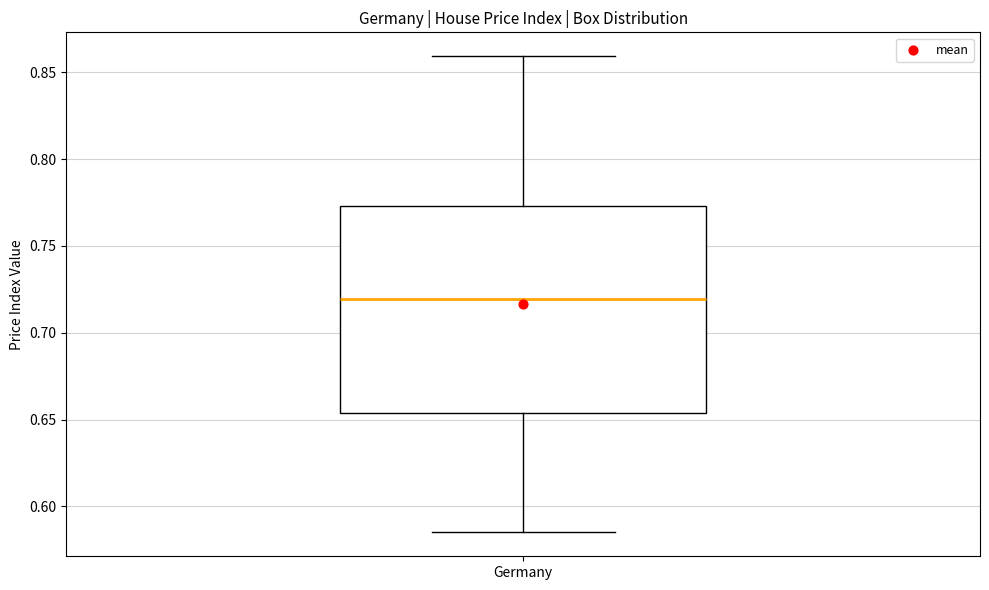

Where does the median line of the box for Germany sit on the y-axis? The values are not printed on the chart, so give them approximately, as read against the axis.

0.720